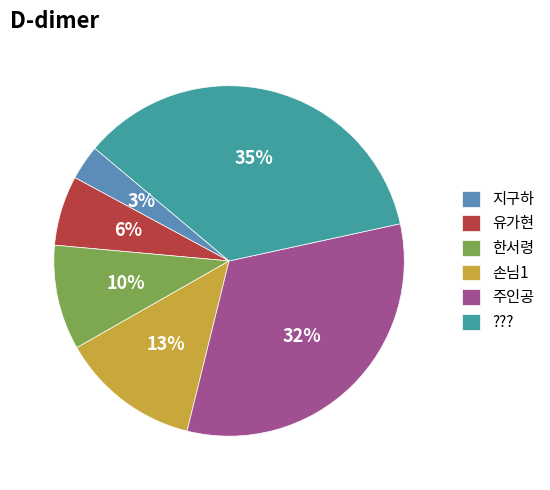

Is it true that 주인공 is 32% of the pie?

True